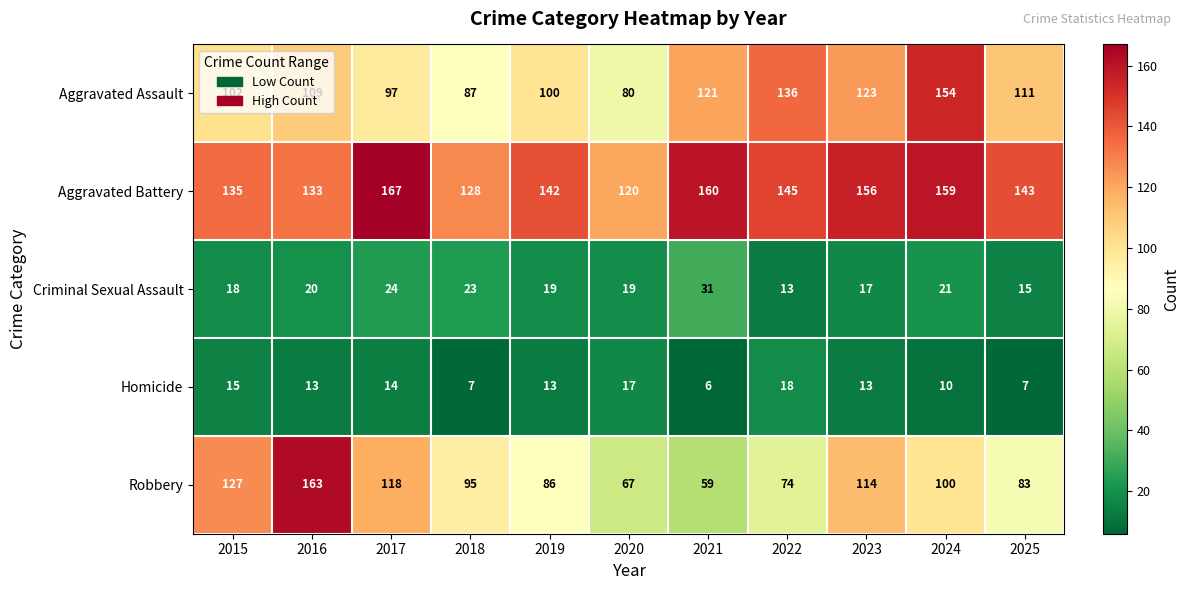

What is the difference between the maximum and minimum values in the Robbery series?

104